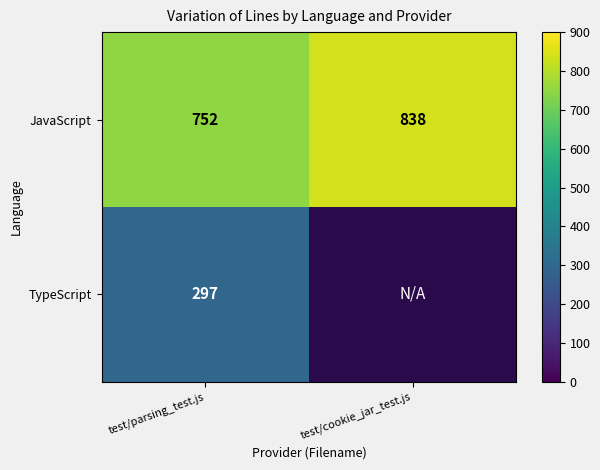

At how many categories does at least one series exceed 723?

2